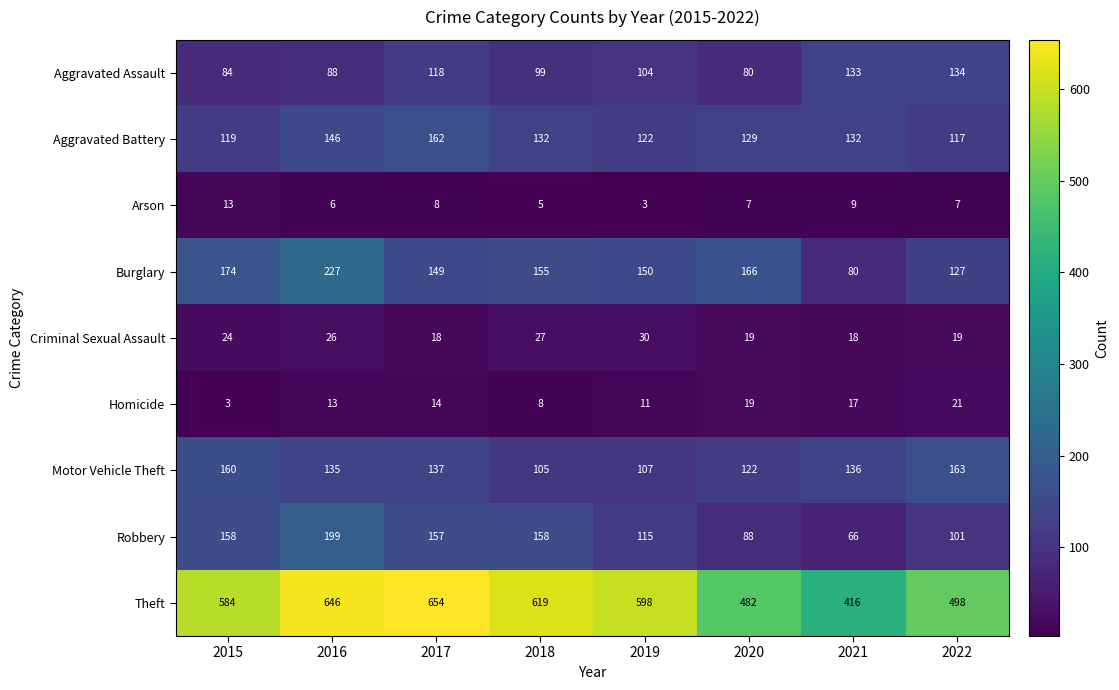

At which label is Arson closest to 8?

2017